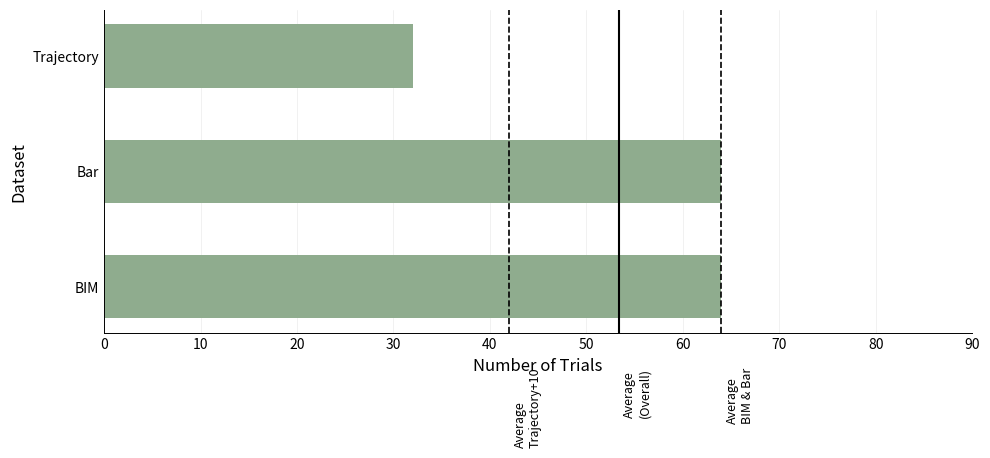

What is the sum of all values?

160